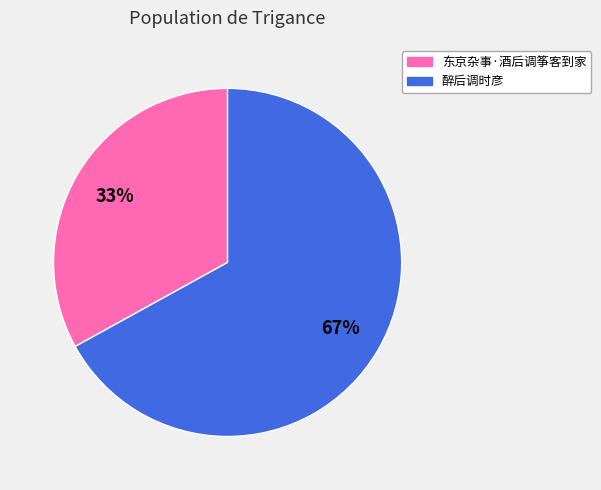

To the nearest percent, what portion does 东京杂事·酒后调筝客到家 represent?

33%